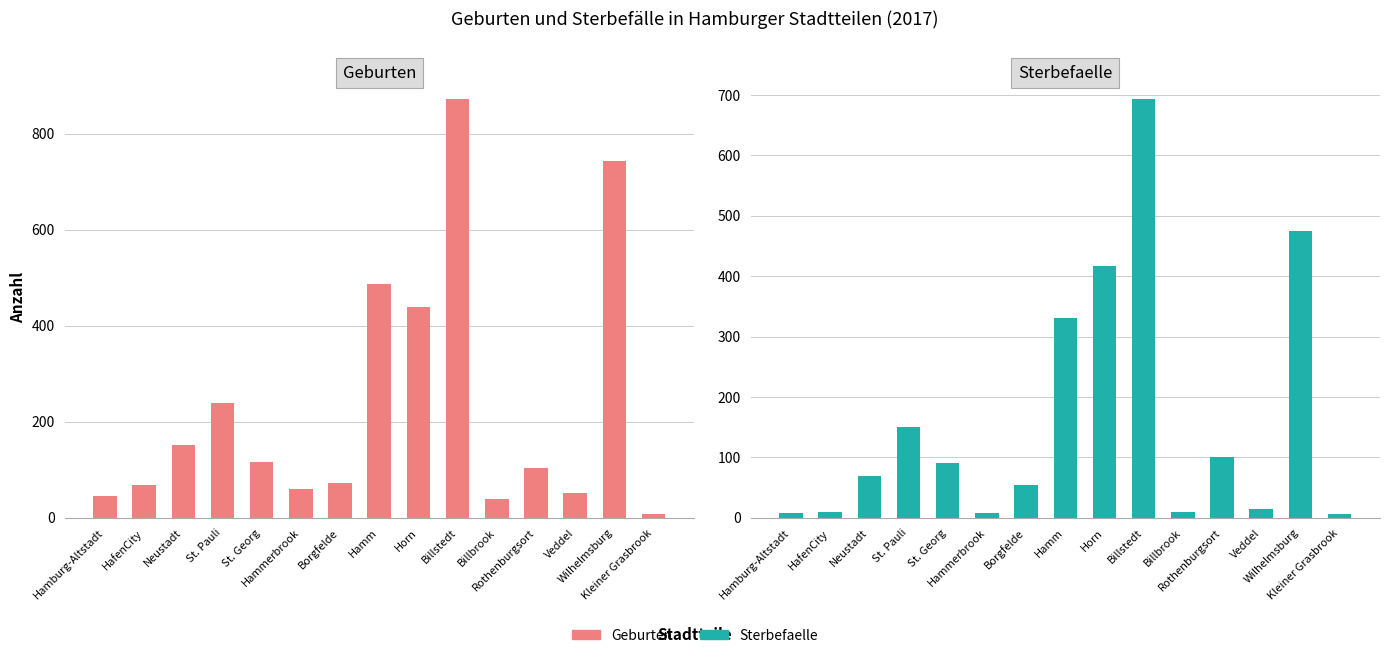

The value of Geburten at Billbrook is 16. True or false?

False